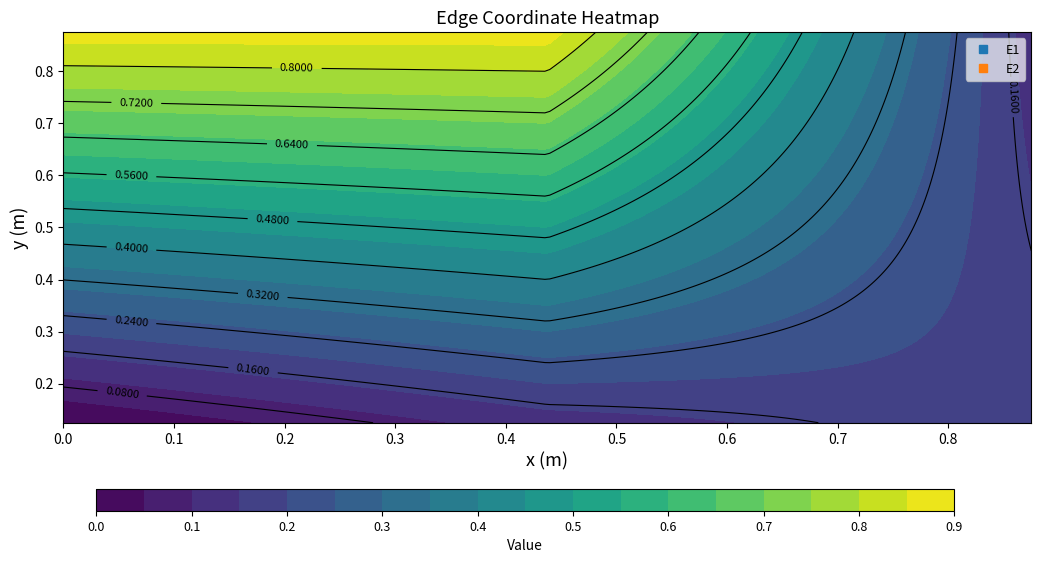

Is it true that E1 equals 0.1 at x?

False